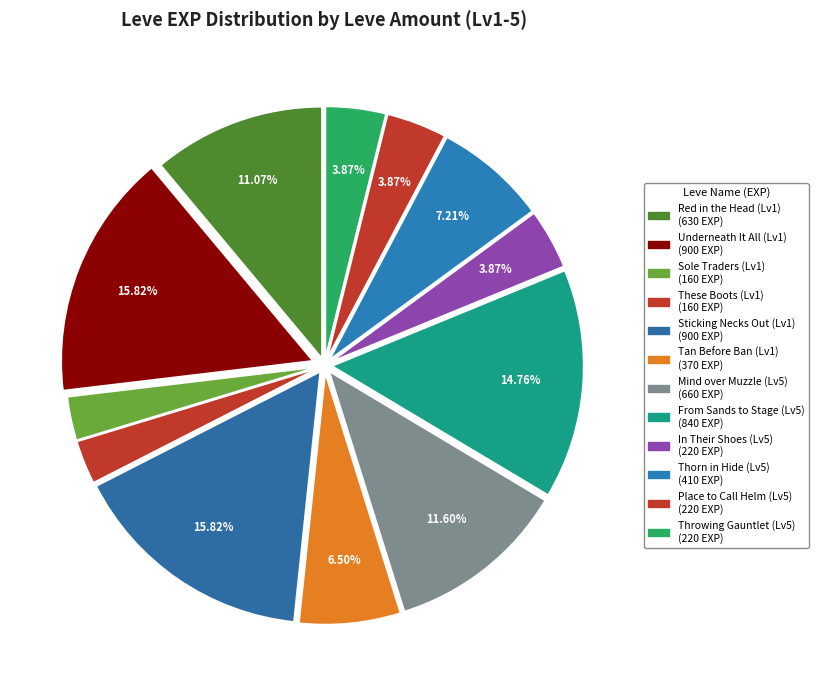

How many segments does this pie chart have?

12